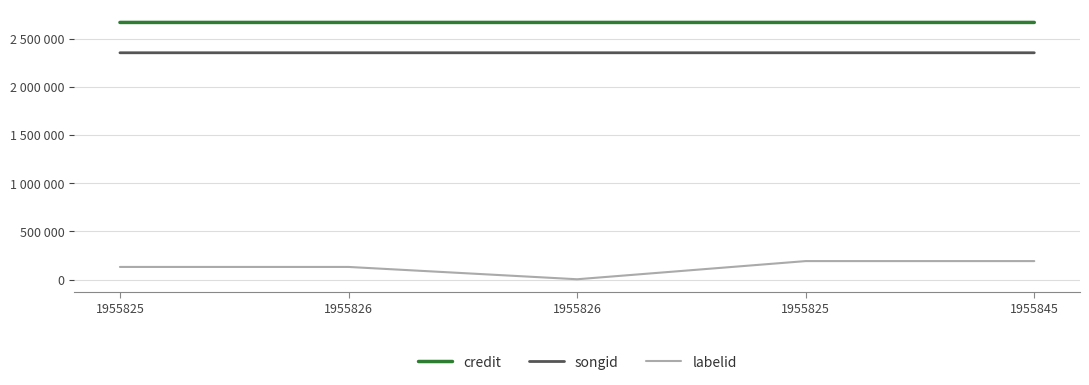

Does the chart have visible grid lines?

Yes